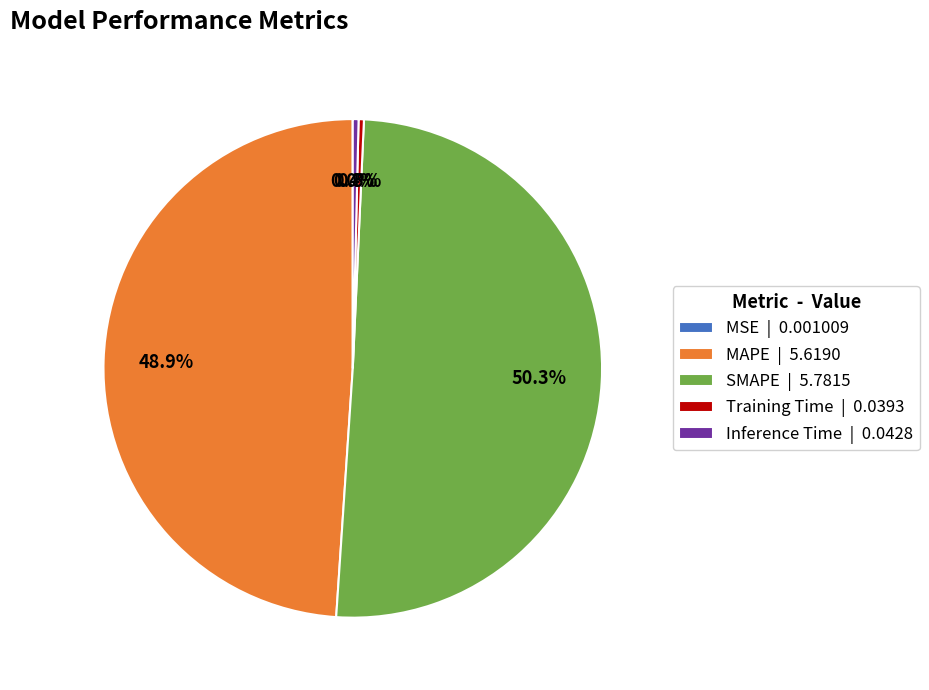

The Inference Time slice represents 0% of the pie. True or false?

True